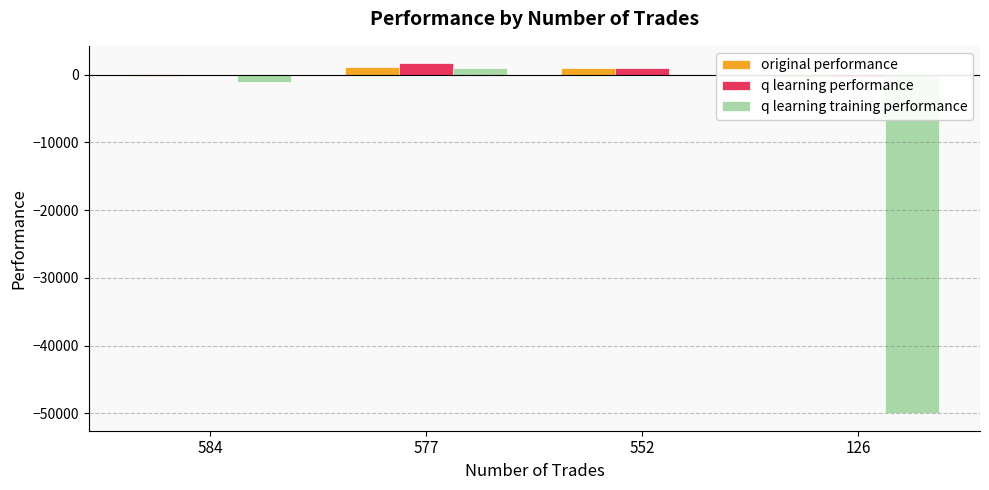

What is the difference between the q learning performance values at 577 and 126?

2030.5